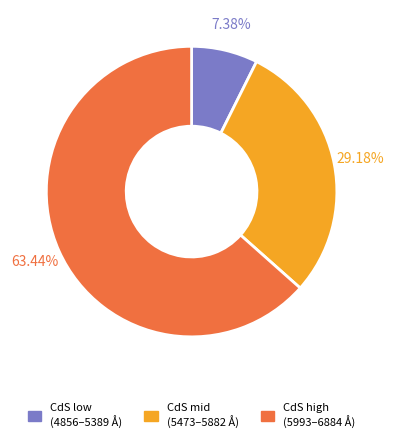

Count the number of slices in the pie.

3